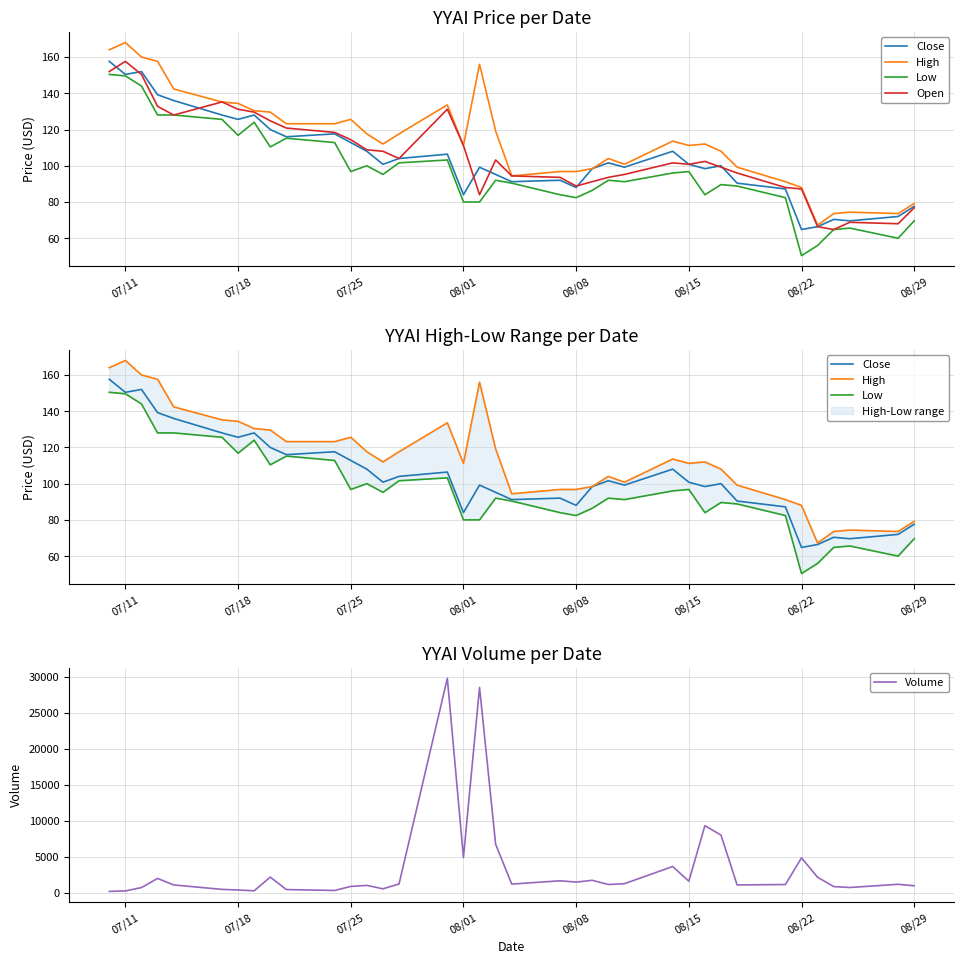

True or false: Volume and Low intersect in this chart.

False